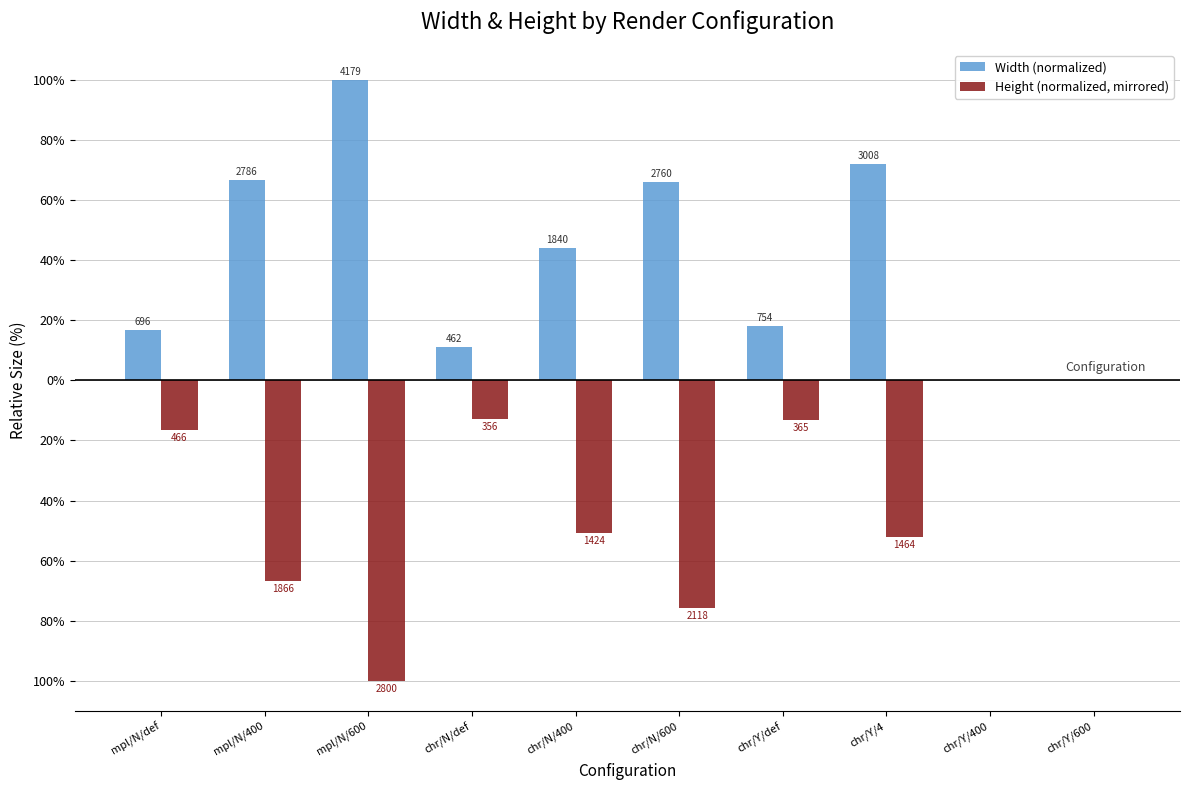

Which has a higher value, mpl/N/600 or mpl/N/400?

mpl/N/600